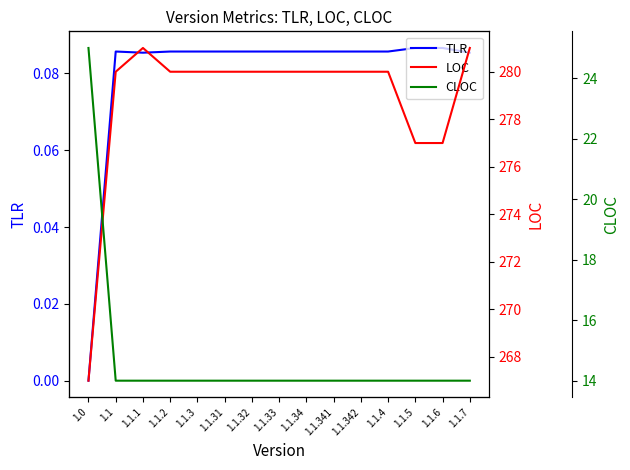

What is the difference between the maximum and minimum values in the CLOC series?

11.0